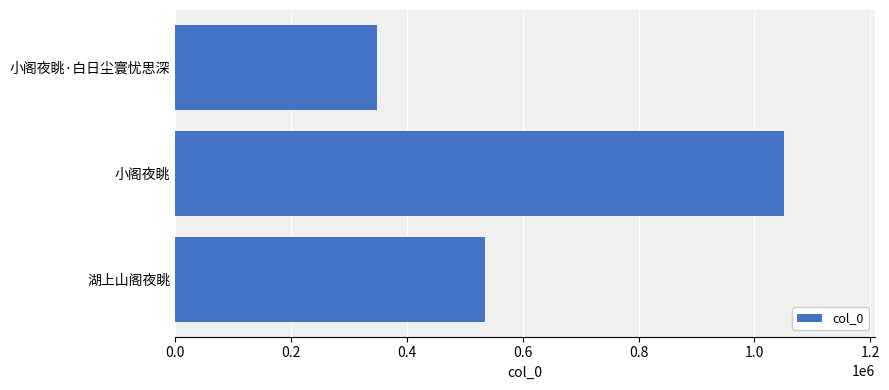

The value at 湖上山阁夜眺 is 709727. True or false?

False